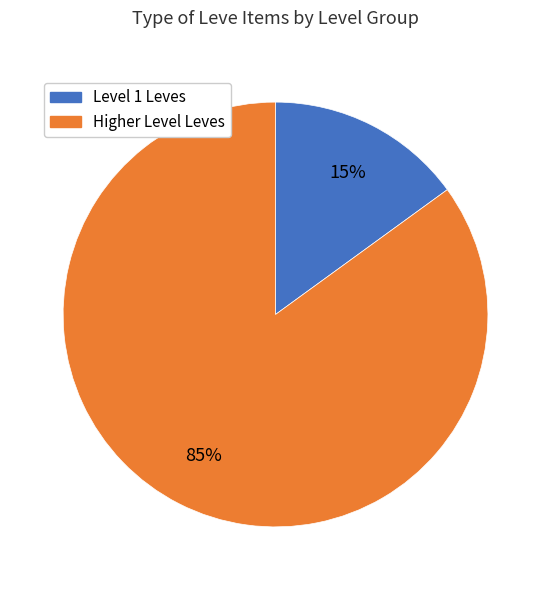

To the nearest percent, what is the average slice percentage?

50%